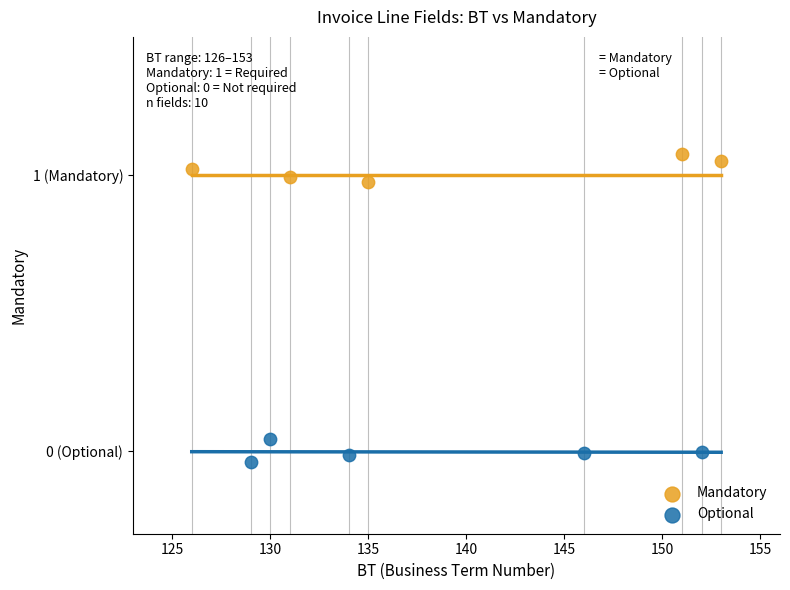

Which series reaches the maximum Y coordinate?

Mandatory